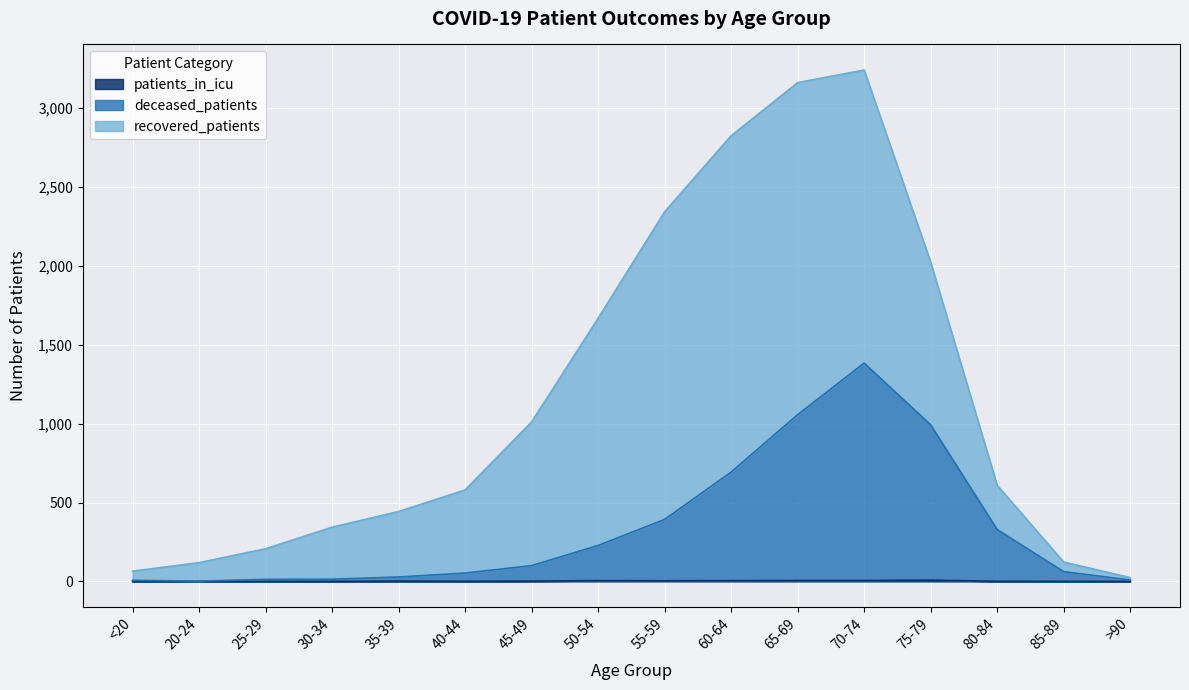

Where does the deceased_patients series first go above 100?

50-54